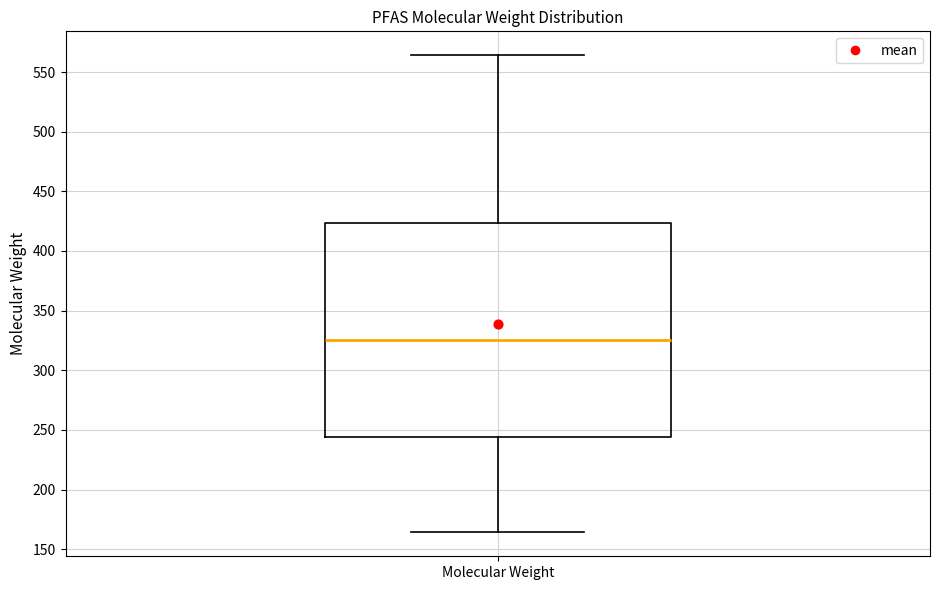

Read this box plot against the y-axis: the position of the median line, the range covered by the box, and the ends of both whiskers. The values are not printed on the chart, so give them approximately, as read against the axis.

median 325, box 245 to 425, whiskers 165 to 565